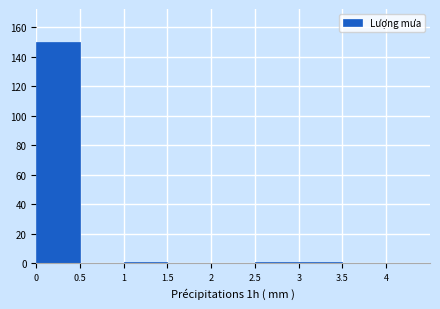

Reading left to right, transcribe this chart: for each bar, give the range it covers on the x-axis and its height. The values are not printed on the chart, so give them approximately, as read against the axis.

0.0 to 0.5: 150
0.5 to 1.0: 0
1.0 to 1.5: under 2
1.5 to 2.0: 0
2.0 to 2.5: 0
2.5 to 3.0: under 2
3.0 to 3.5: under 2
3.5 to 4.0: 0
4.0 to 4.5: 0